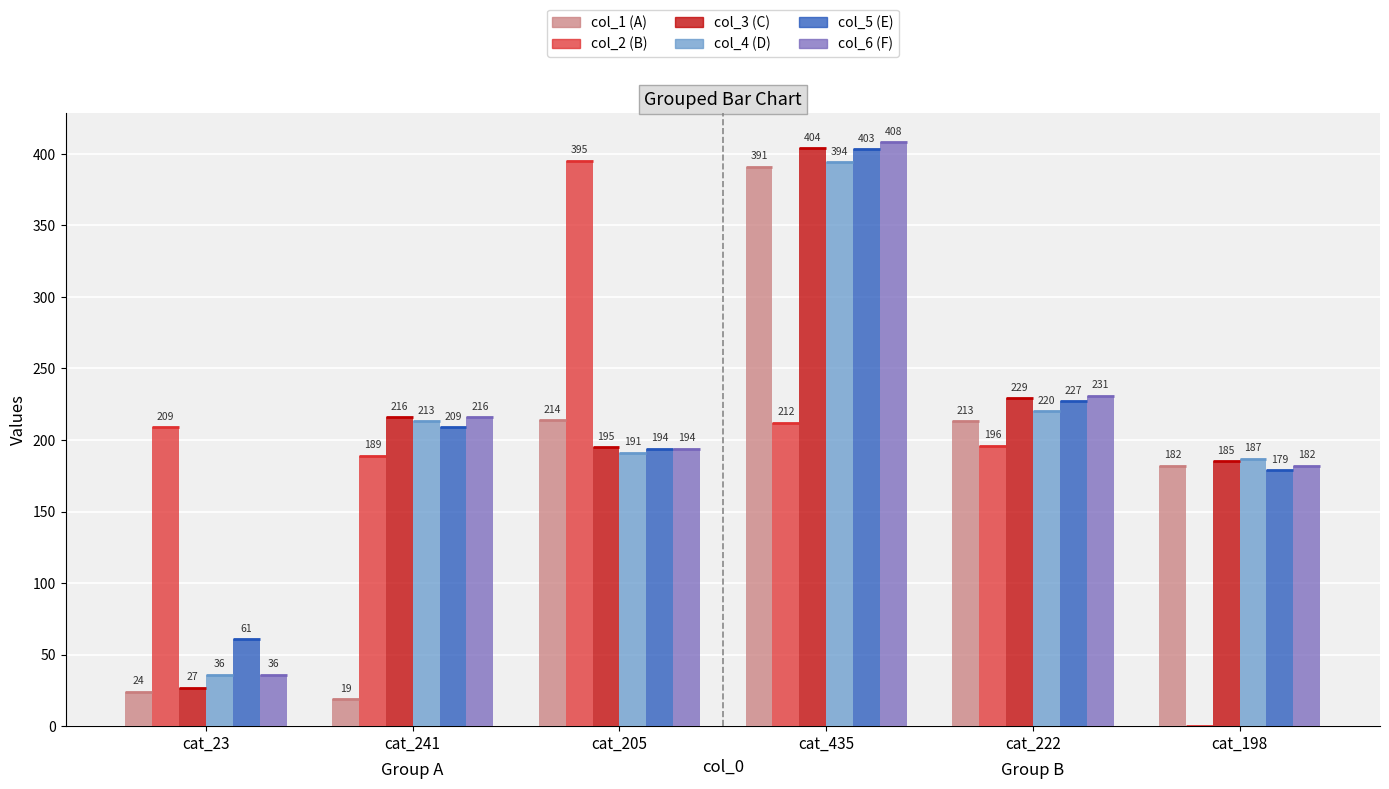

At which category is the sum across all series the highest?

cat_435